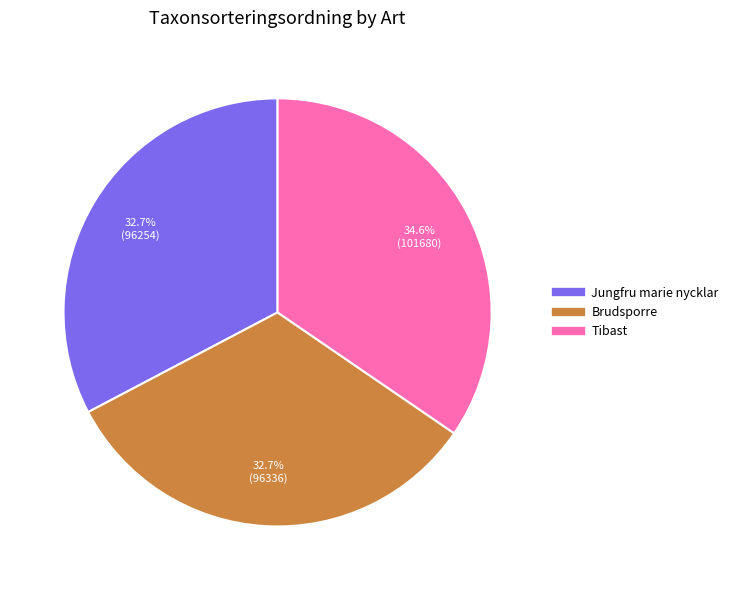

To the nearest percent, what percentage of the pie is Brudsporre?

33%